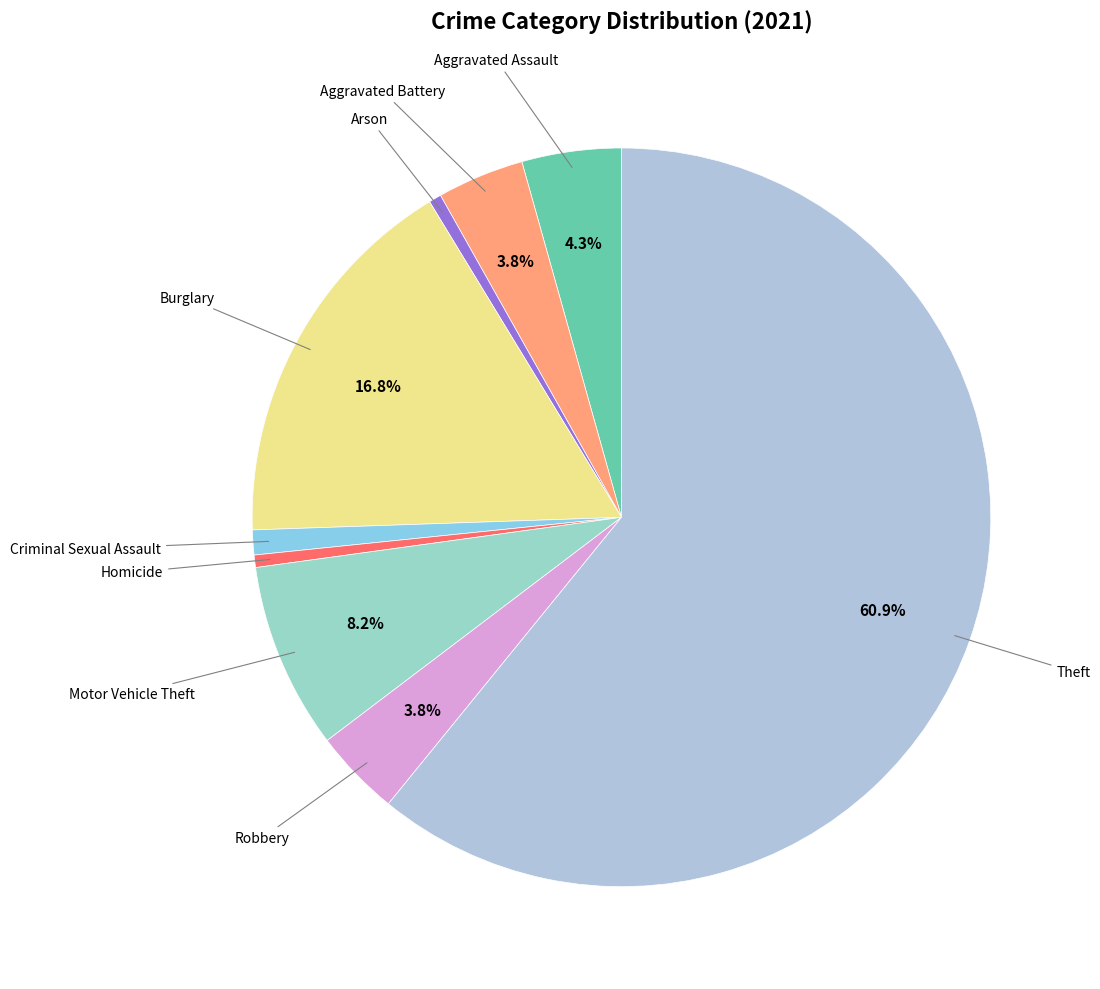

Count the number of slices in the pie.

9